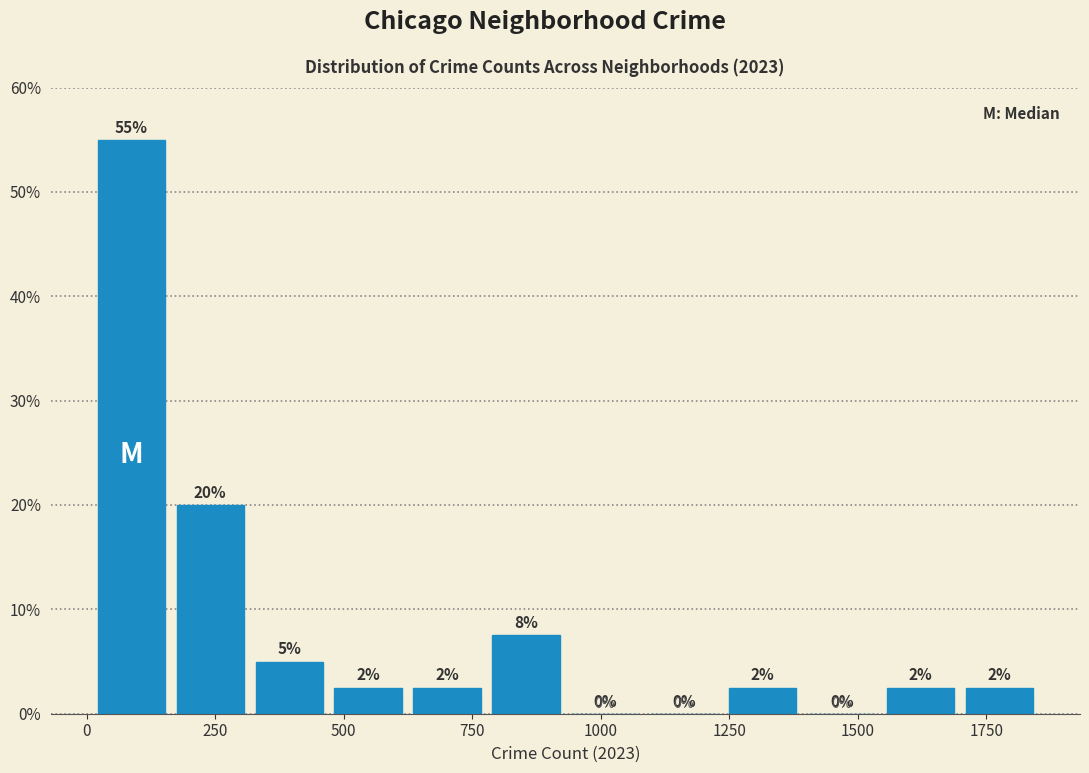

Around what value on the x-axis is the tallest bar? Give the approximate position of its centre, as read against the axis.

100